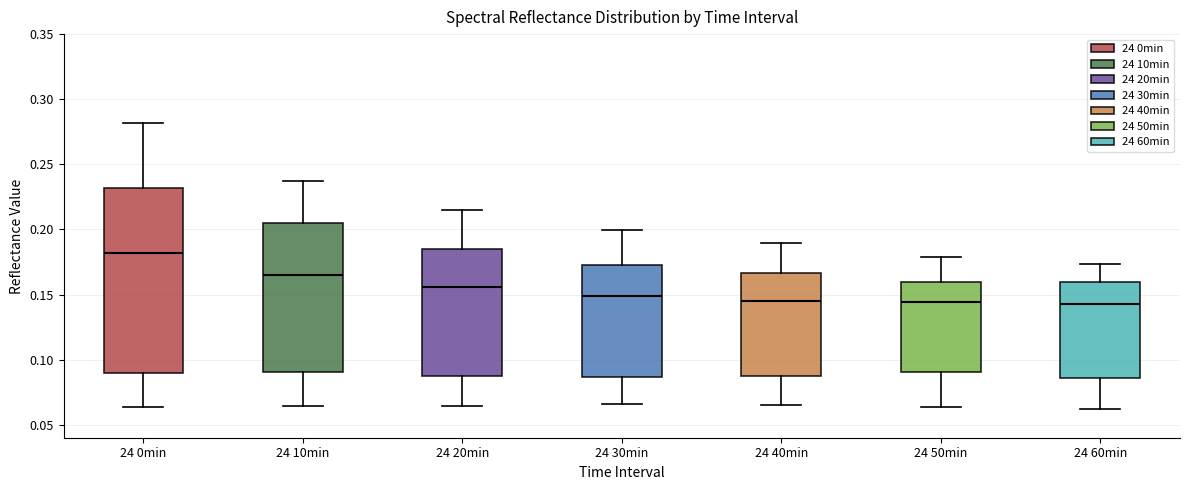

Reading left to right, transcribe this box plot: for each box, give where its median line is, the range the box spans, and where its two whiskers end, as read against the y-axis. The values are not printed on the chart, so give them approximately, as read against the axis.

24 0min: median 0.180, box 0.090 to 0.230, whiskers 0.065 to 0.280
24 10min: median 0.165, box 0.090 to 0.205, whiskers 0.065 to 0.235
24 20min: median 0.155, box 0.090 to 0.185, whiskers 0.065 to 0.215
24 30min: median 0.150, box 0.085 to 0.170, whiskers 0.065 to 0.200
24 40min: median 0.145, box 0.085 to 0.165, whiskers 0.065 to 0.190
24 50min: median 0.145, box 0.090 to 0.160, whiskers 0.065 to 0.180
24 60min: median 0.145, box 0.085 to 0.160, whiskers 0.060 to 0.175